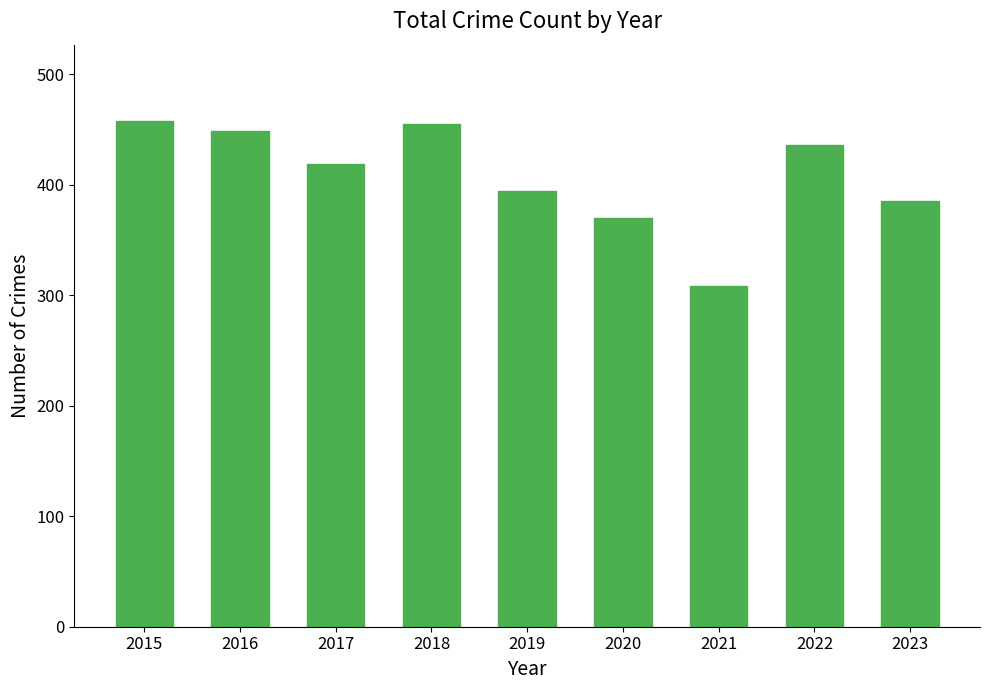

Where is the data nearest to the value 383?

2023